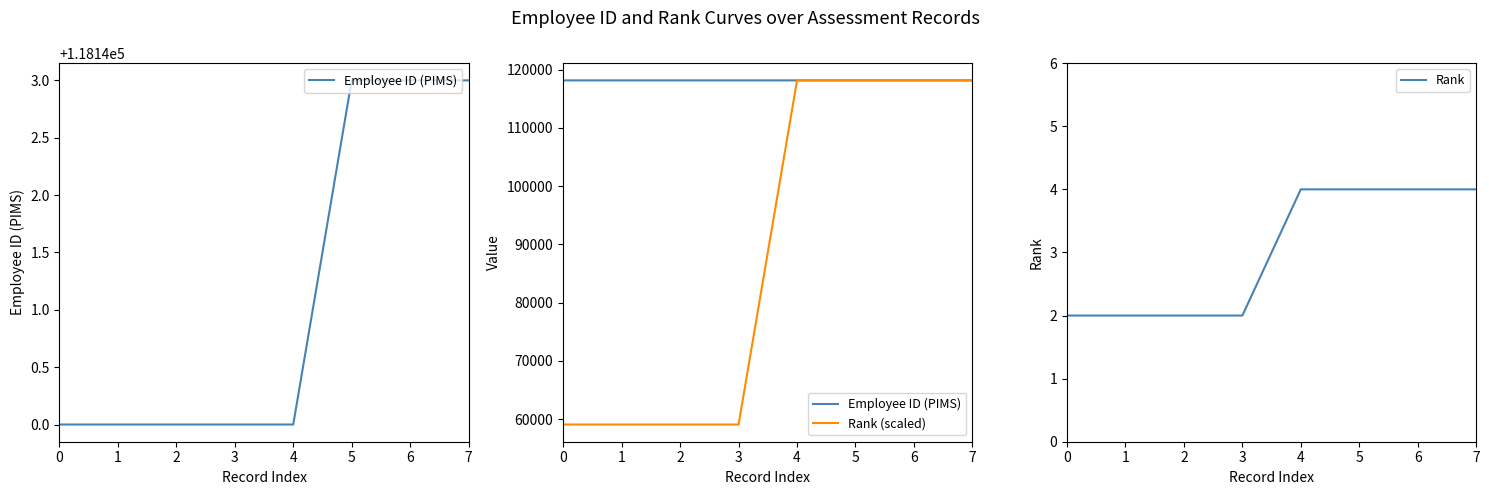

At 2, list the series in order from smallest to largest.

Rank, Rank (scaled), Employee ID (PIMS)